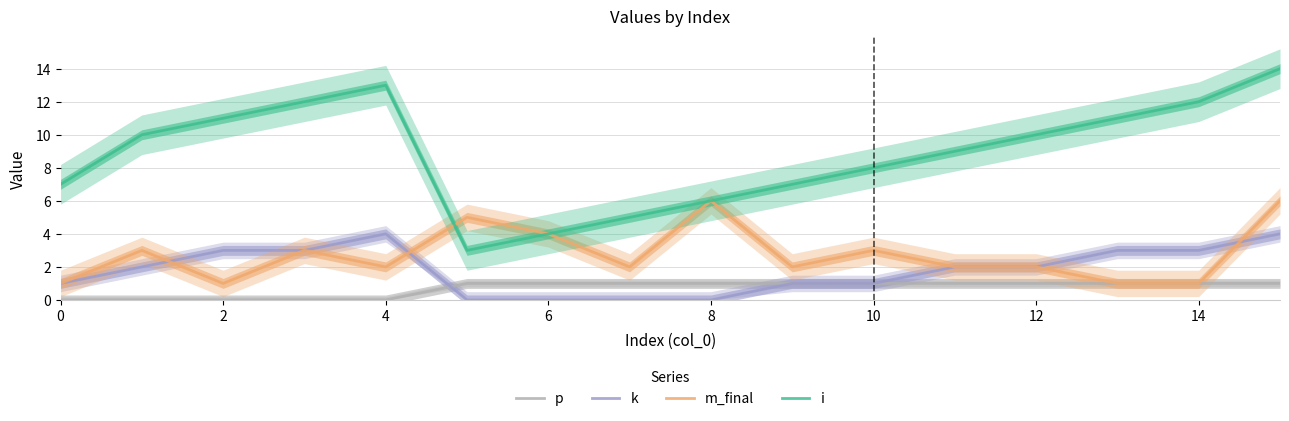

The k series shows 1 at 0. True or false?

True